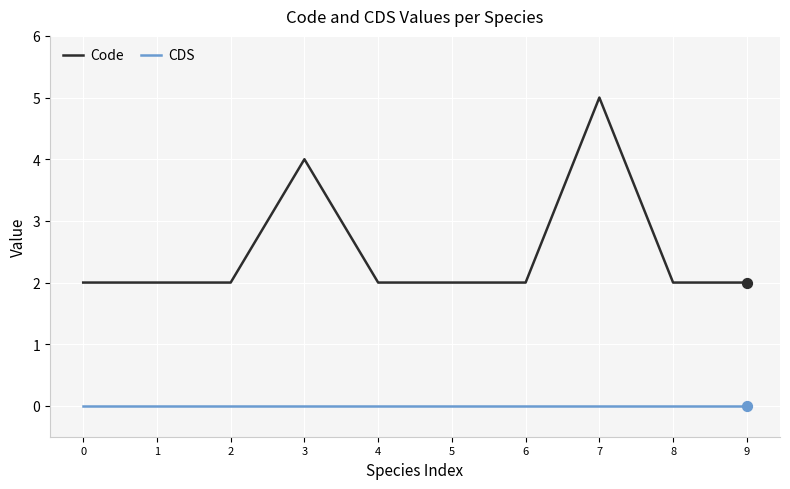

Is the value of CDS at 0 greater than the value of Code at 8?

No